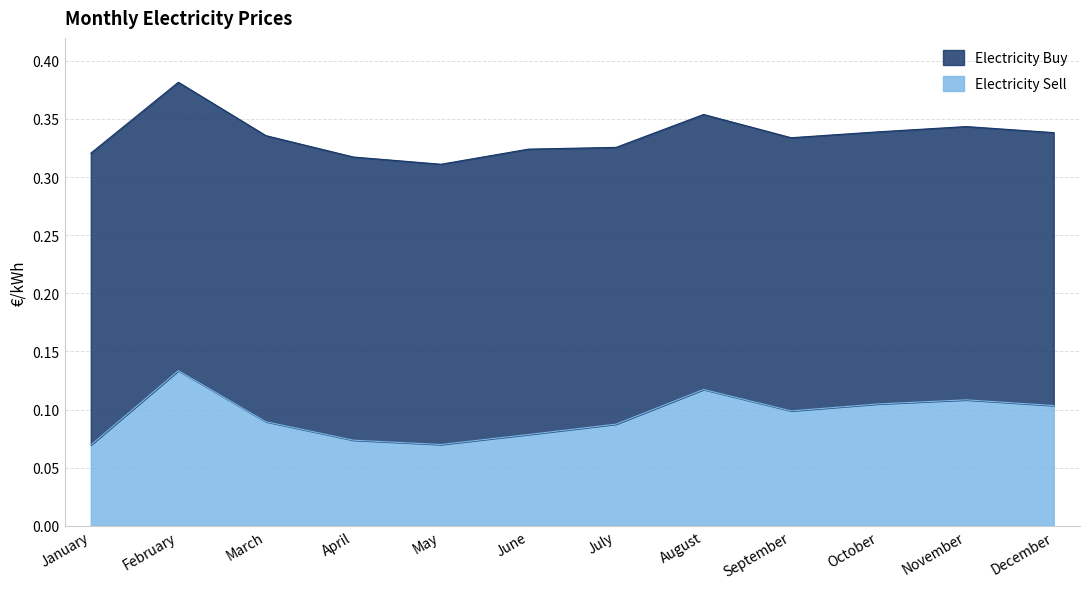

Does the chart have visible grid lines?

Yes